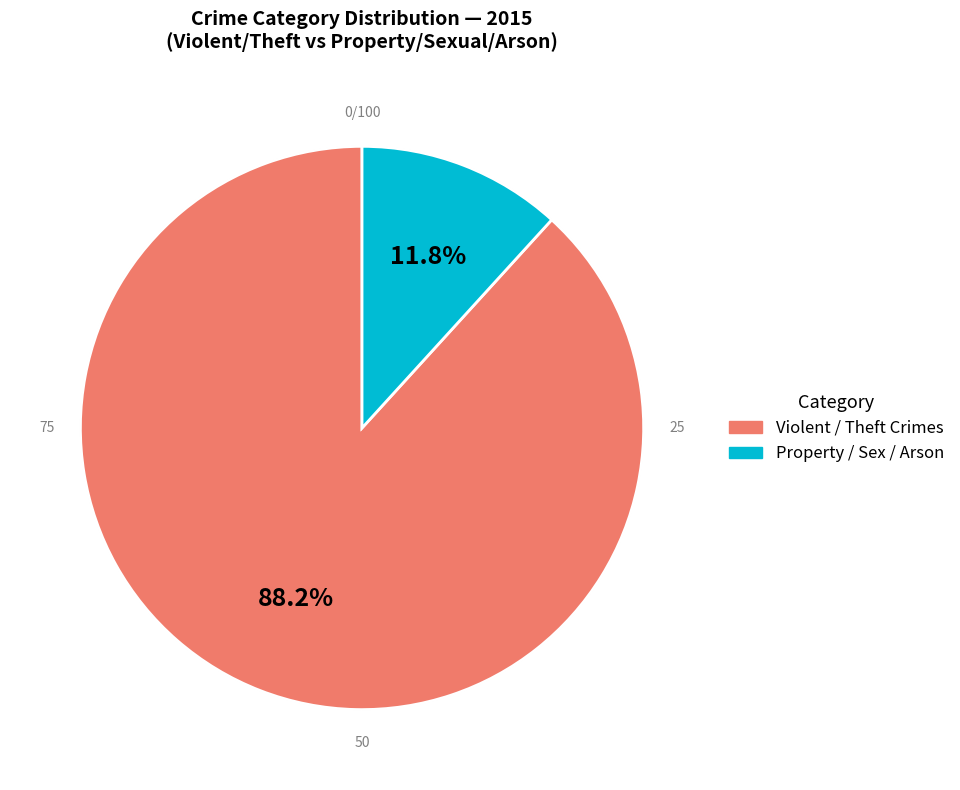

Rank the categories by value from highest to lowest.

Violent / Theft Crimes, Property / Sex / Arson